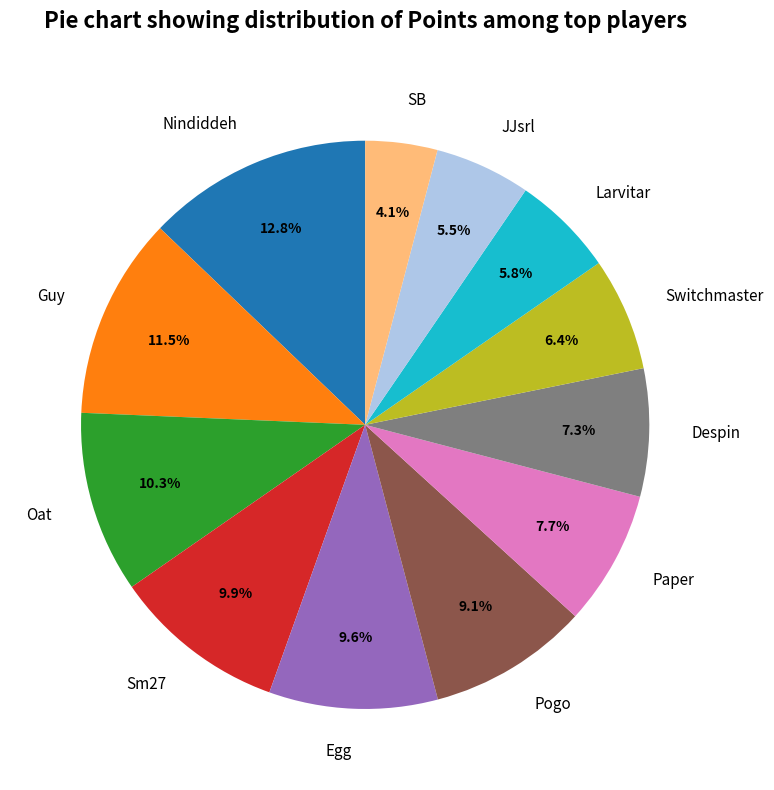

What percentage do Nindiddeh and Larvitar together represent?

18.6%